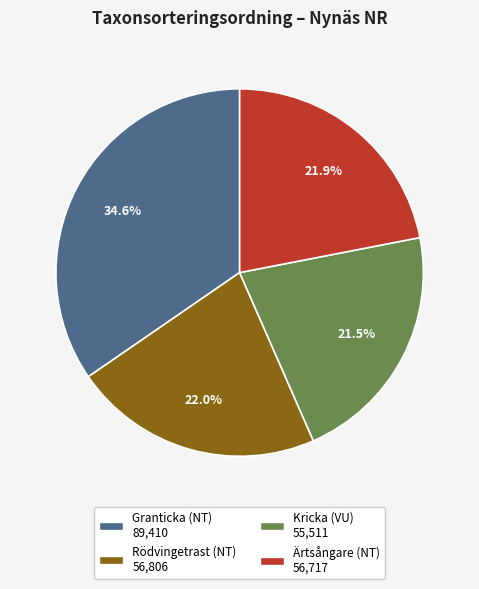

To the nearest percent, what is the average slice percentage?

25%